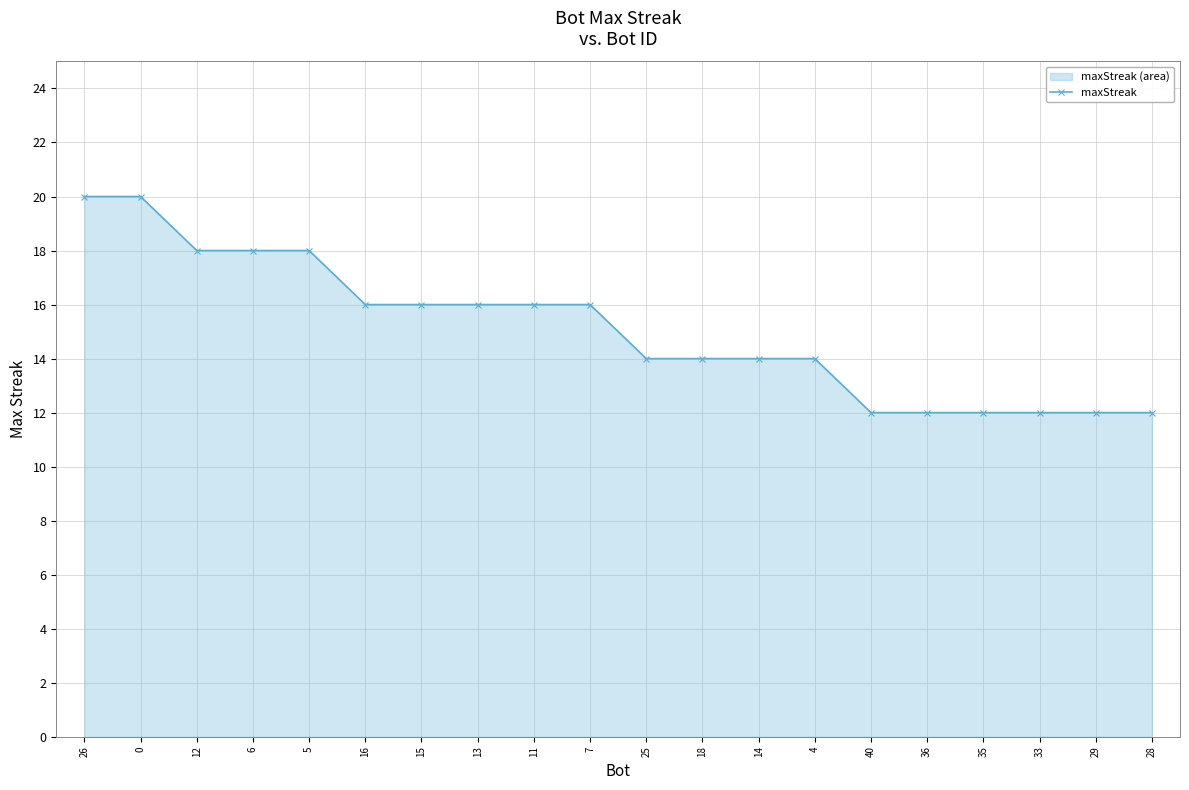

What is the difference between the second highest and minimum values?

8